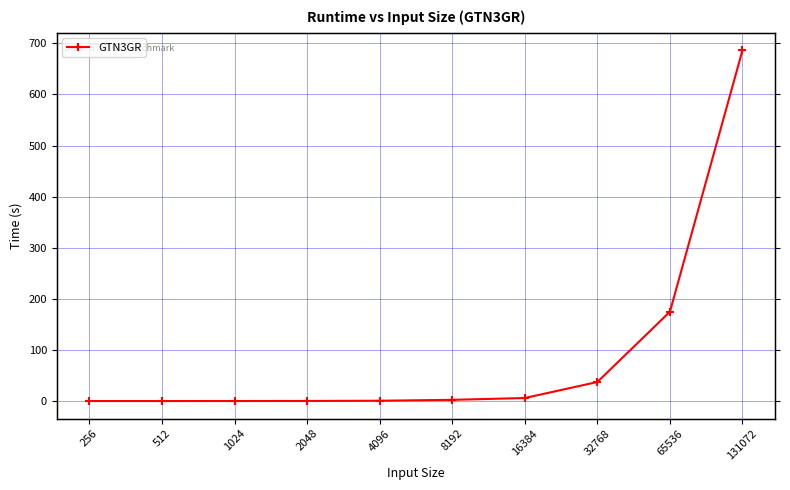

Which category has the highest value across all series?

131072